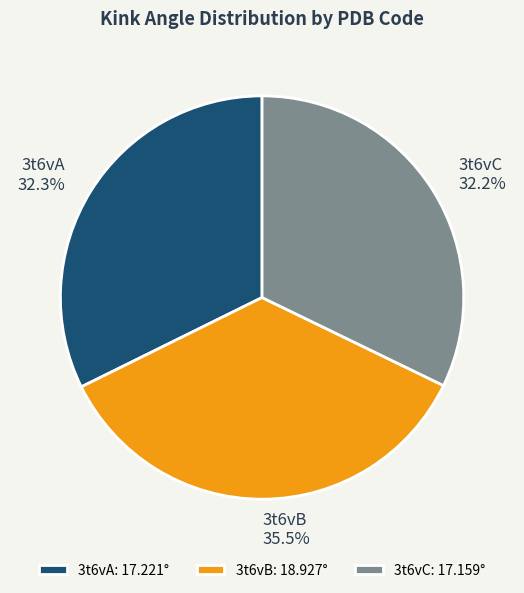

Is there any slice that represents more than half of the pie?

No